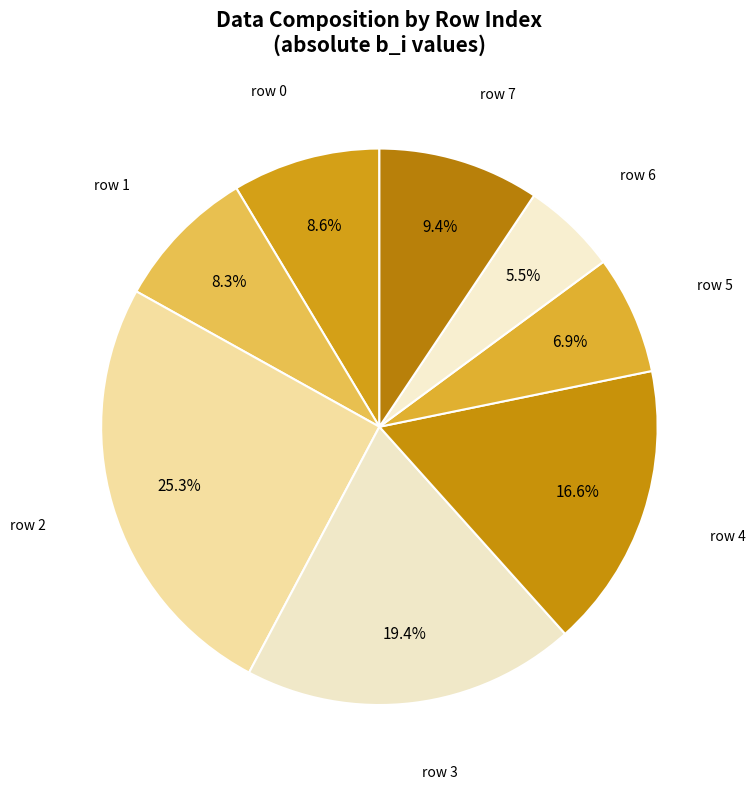

Does any single category account for the majority?

No